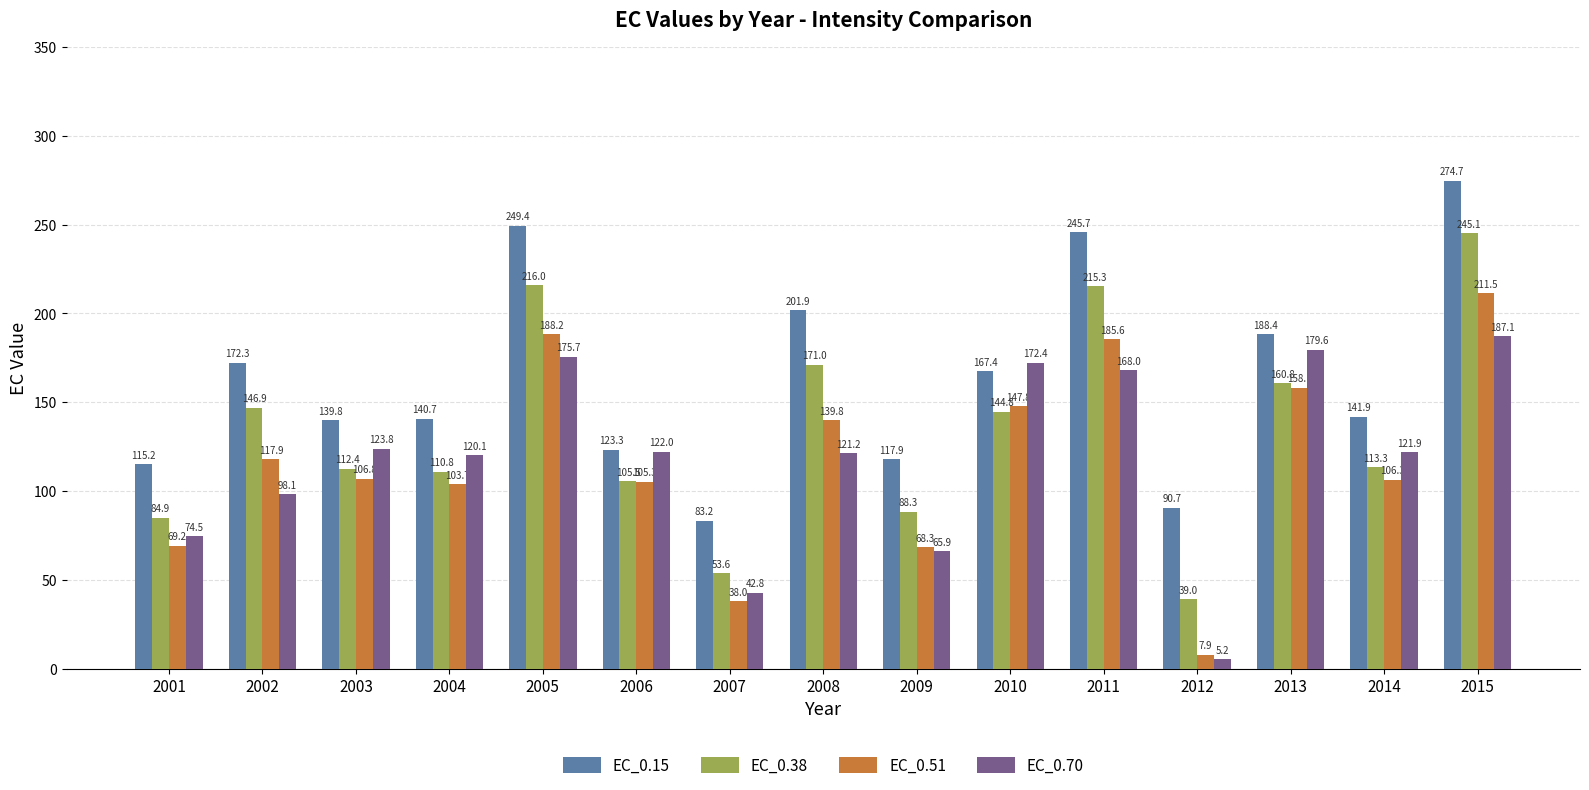

The value of EC_0.51 at 2006 is 105.3. True or false?

True